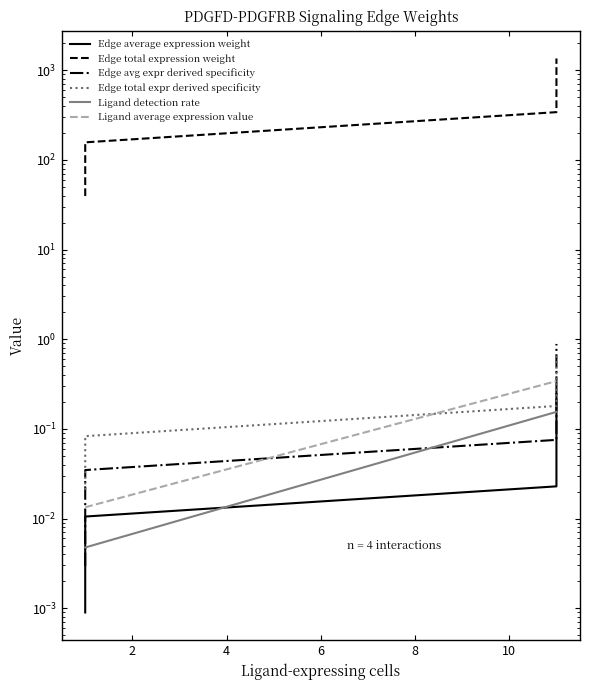

Reading left to right, extract all data points from this chart.

Edge average expression weight: 0.0	0.0	0.0	0.3
Edge total expression weight: 39.6	157.1	341.1	1354.8
Edge avg expr derived specificity: 0.0	0.0	0.1	0.9
Edge total expr derived specificity: 0.0	0.1	0.2	0.7
Ligand detection rate: 0.0	0.0	0.2	0.2
Ligand average expression value: 0.0	0.0	0.3	0.3